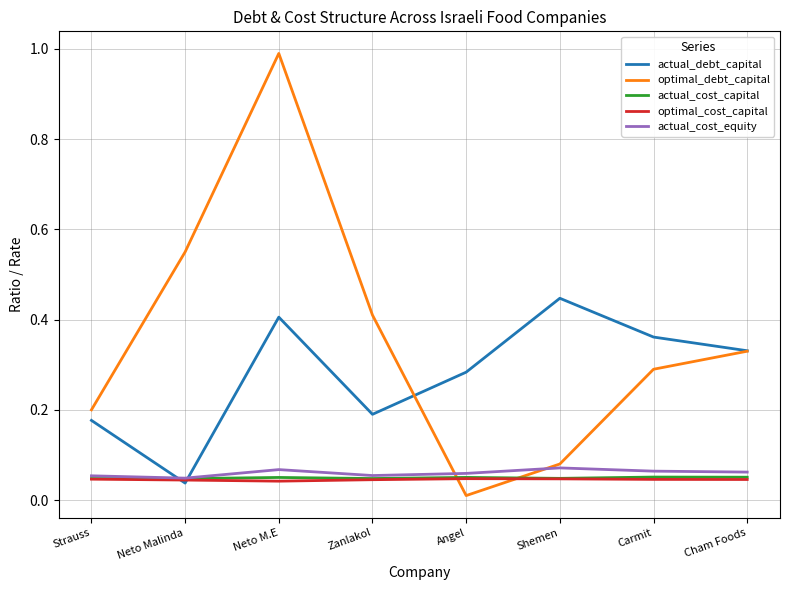

Is it true that actual_debt_capital equals 0.3 at Strauss?

False